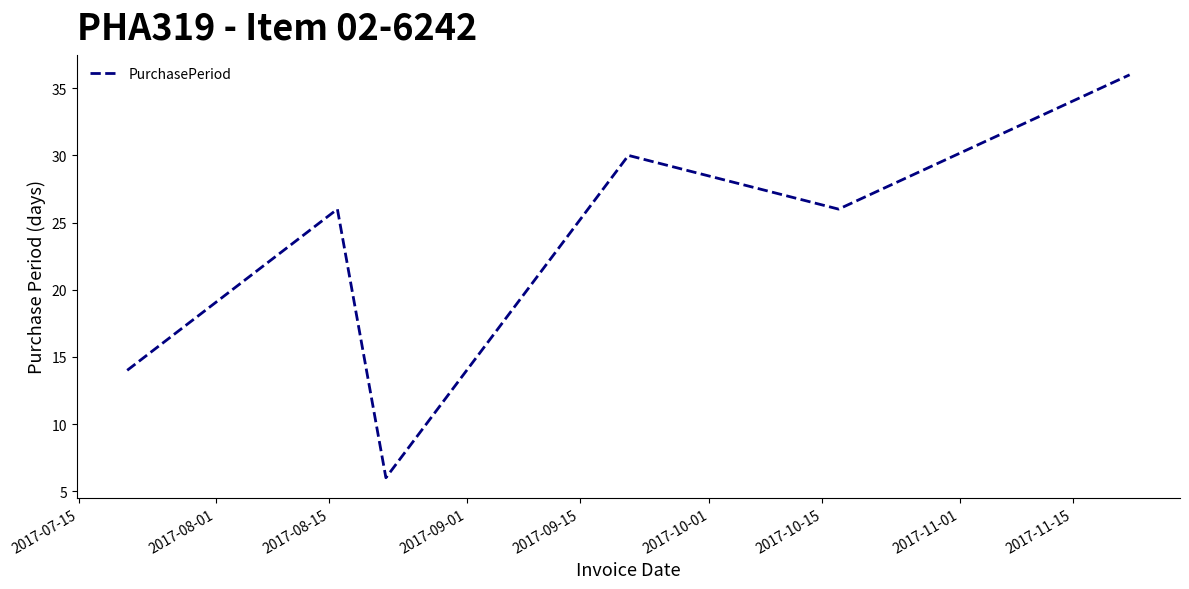

How many interior local peaks (higher than both neighbors) does the data have?

2